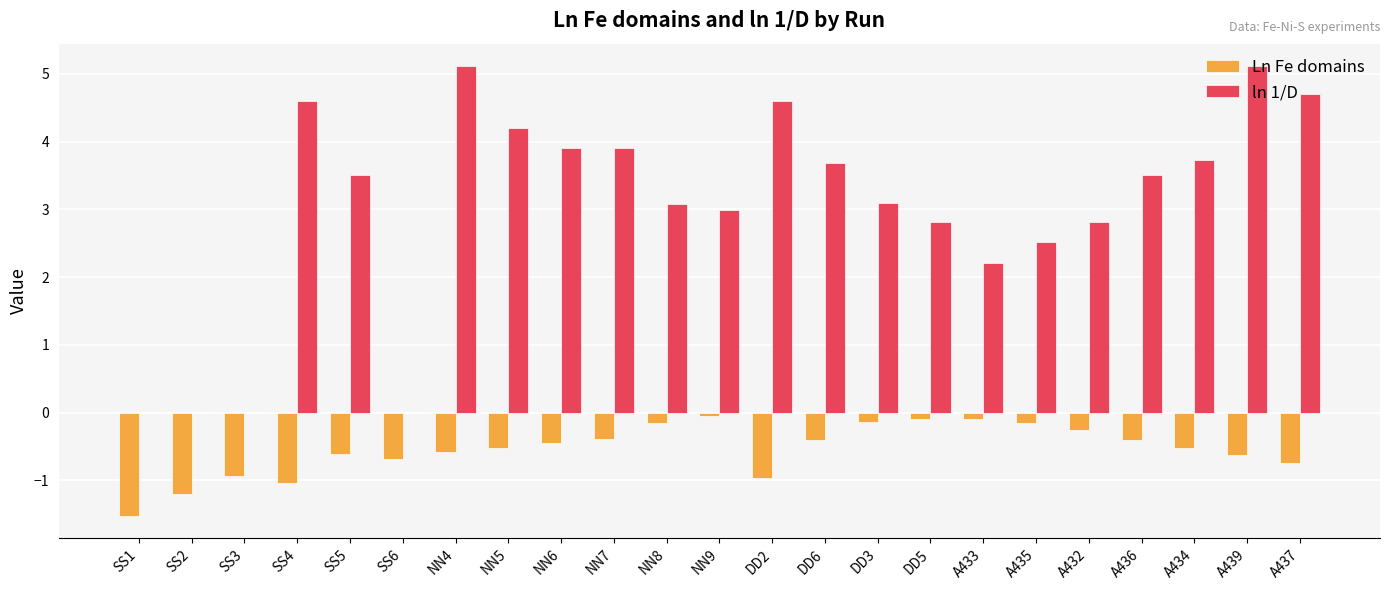

What is the highest value of the Ln Fe domains series?

-0.1